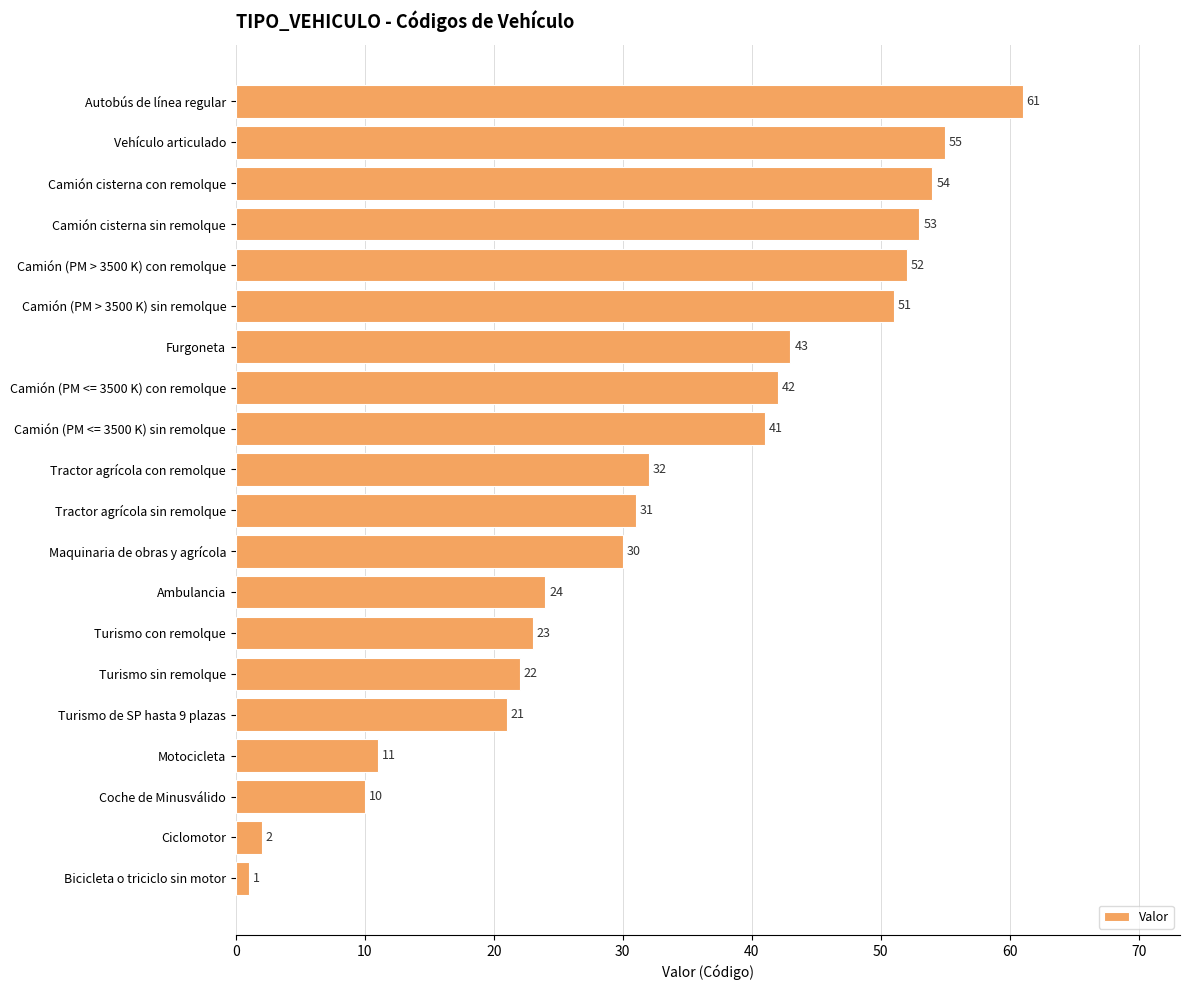

What is the average value?

33